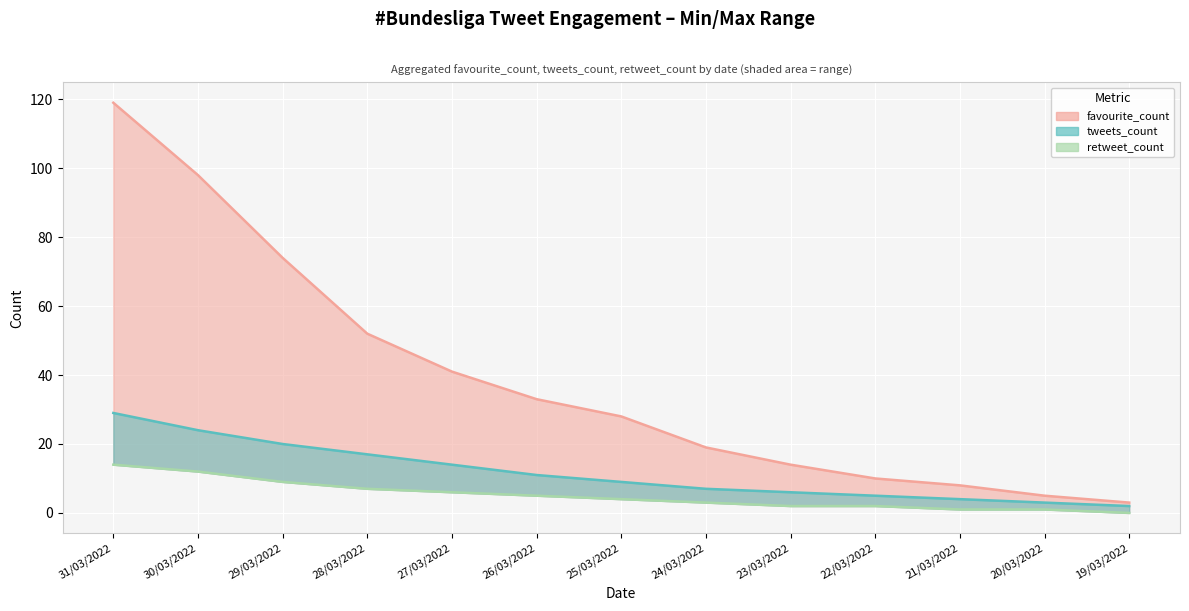

Rank the series by their maximum value, from highest to lowest.

favourite_count, tweets_count, retweet_count